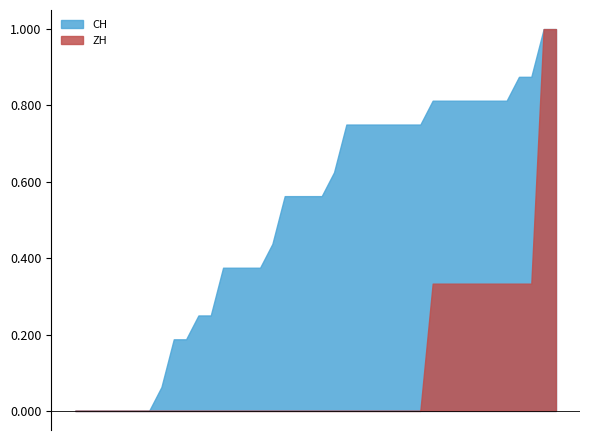

List the series in order of their overall mean, highest first.

CH, ZH